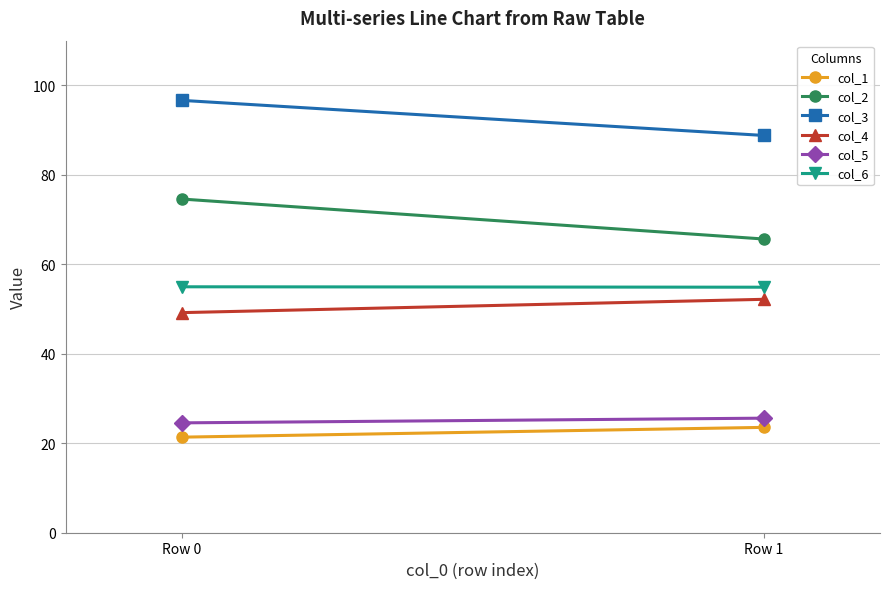

Where is col_4 nearest to the value 50?

Row 0